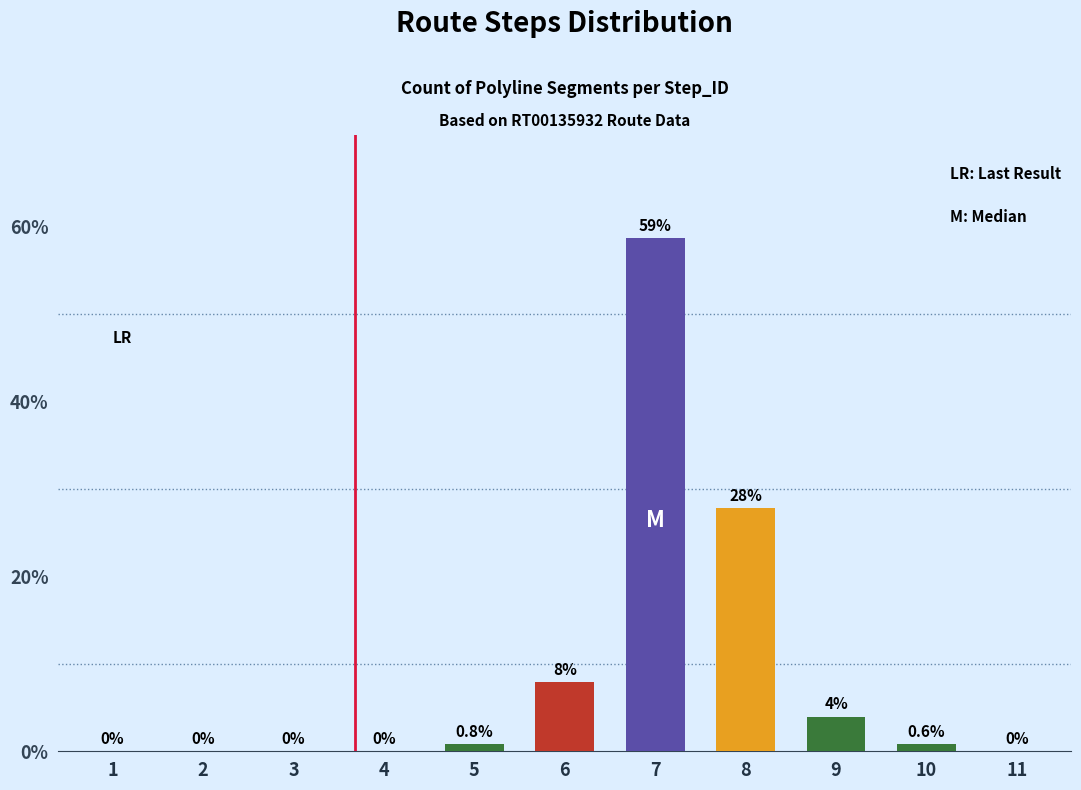

How many data points does each series have?

11